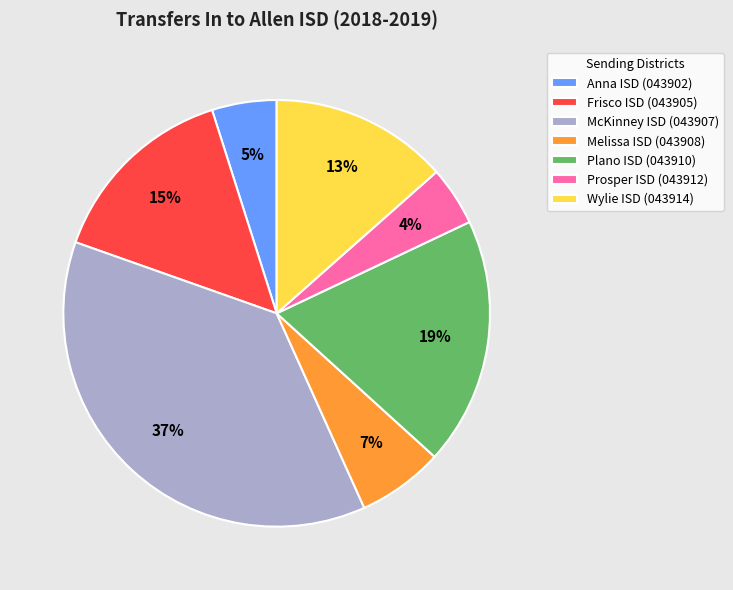

Is the sum of Melissa ISD (043908) and Anna ISD (043902) greater than half?

No